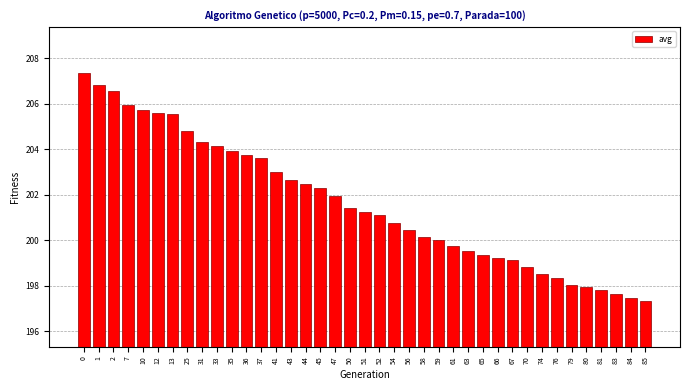

The chart shows a value of 202.6 at 43. True or false?

True